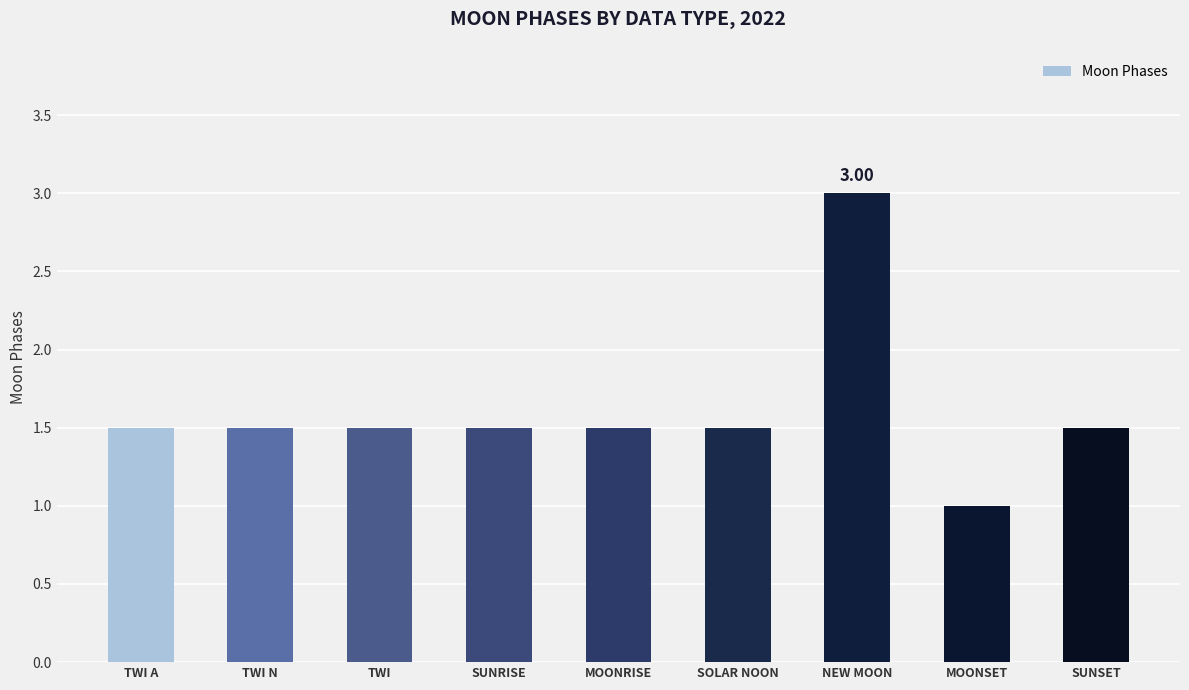

Reading left to right, what are all the values shown in this chart?

1.5	1.5	1.5	1.5	1.5	1.5	3.0	1.0	1.5